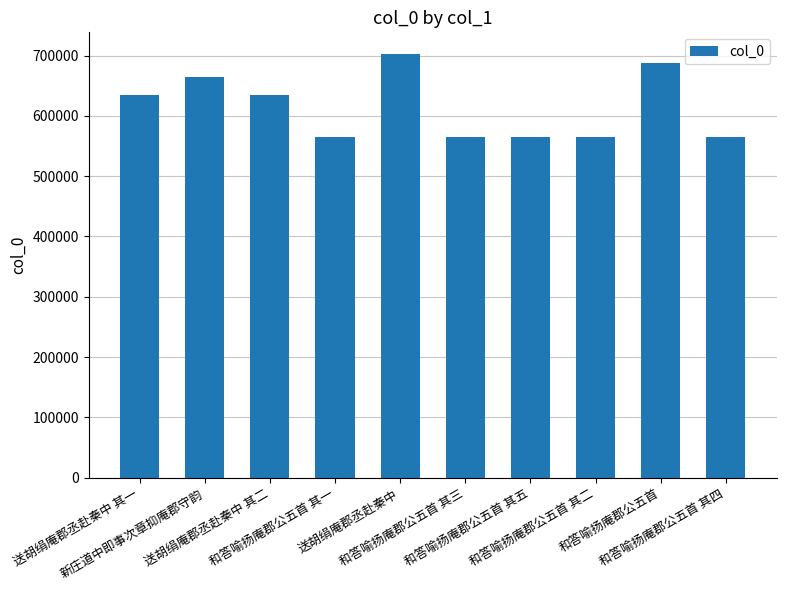

What position from the right is 和答喻扬庵郡公五首 其二?

3